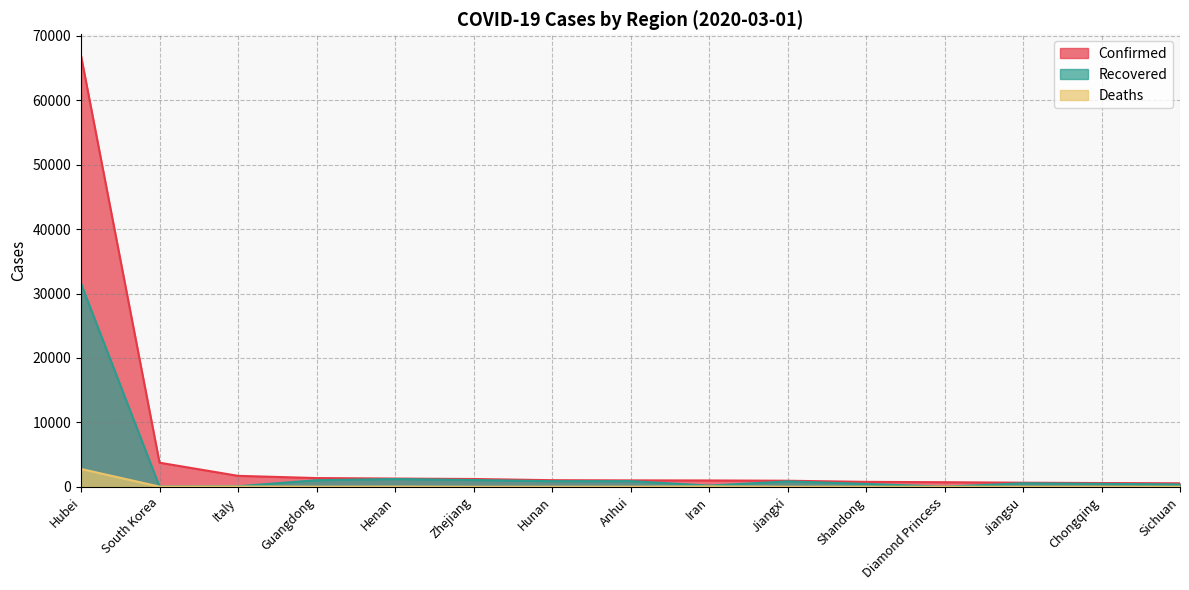

What is the difference between the Recovered values at Shandong and Italy?

360